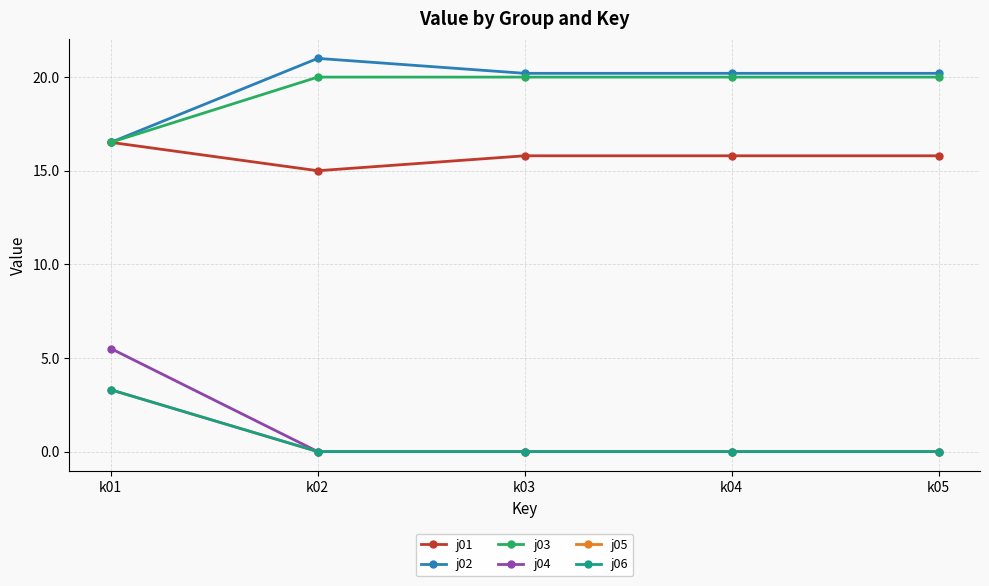

Is it true that j01 equals 15.0 at k02?

True